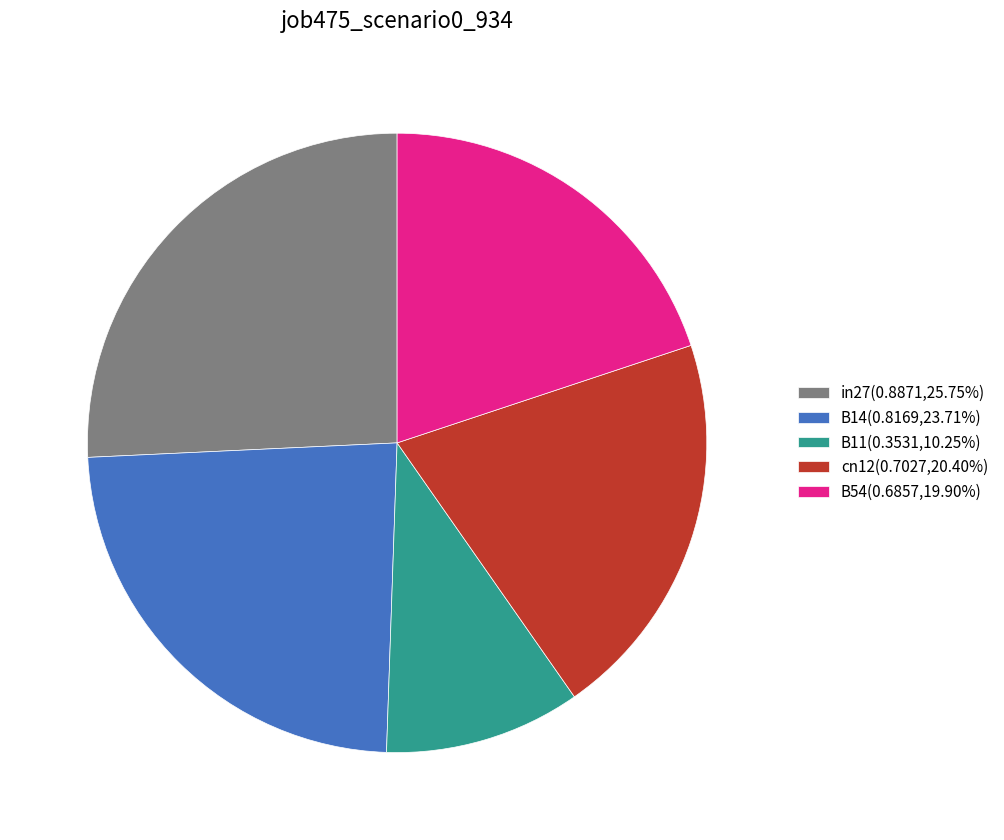

Is B11(0.3531,10.25%) the majority of the pie?

No